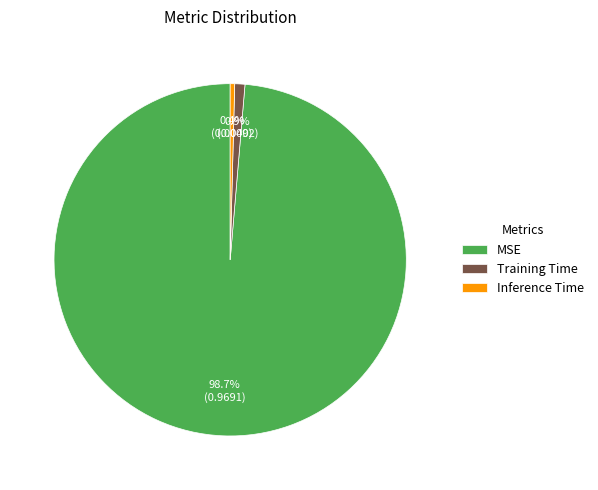

How many segments does this pie chart have?

3